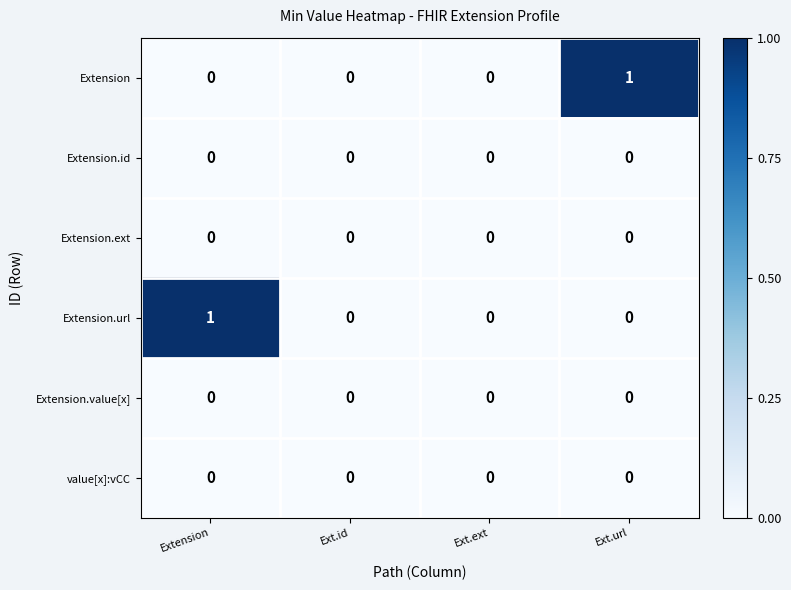

The value of Extension.ext at Extension is 0. True or false?

True